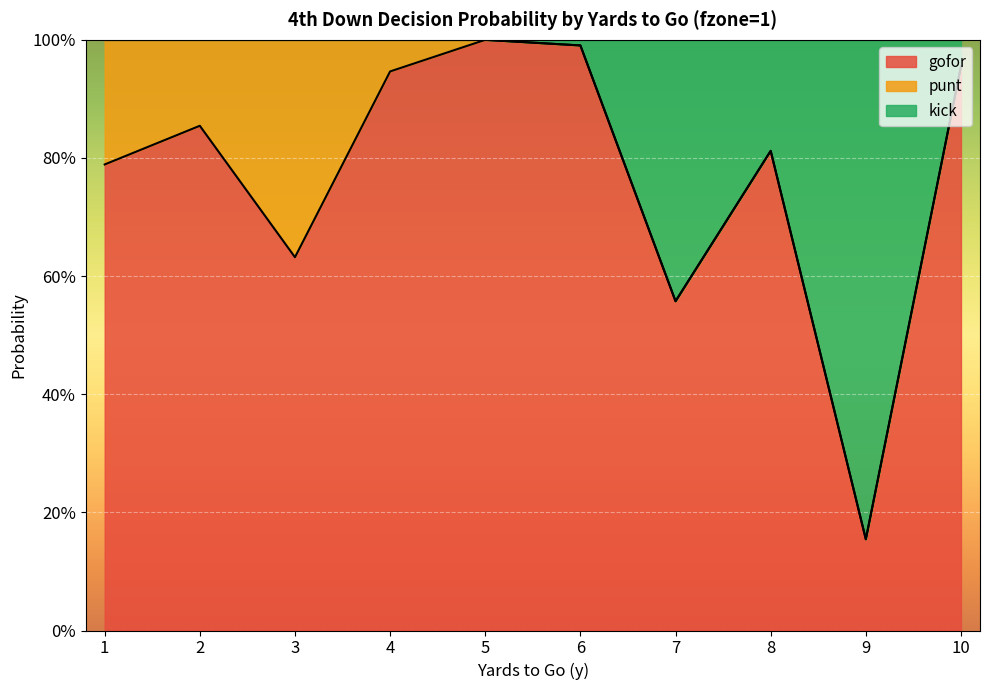

What are all the series names shown in the legend?

gofor, punt, kick